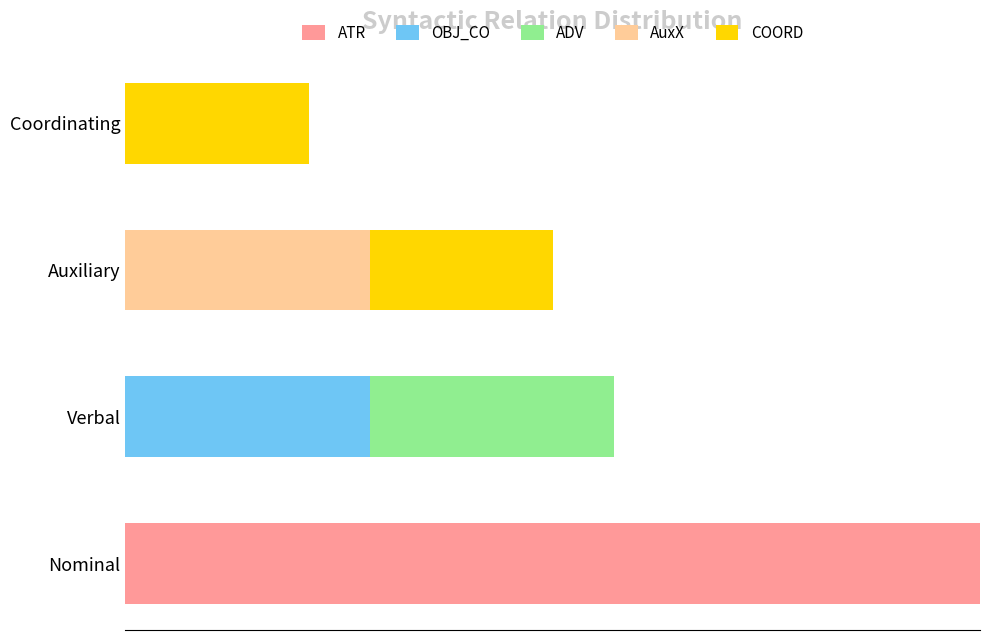

Reading right to left, transcribe all the data shown in this chart.

ATR: 0	0	0	14
OBJ_CO: 0	0	4	0
ADV: 0	0	4	0
AuxX: 0	4	0	0
COORD: 3	3	0	0